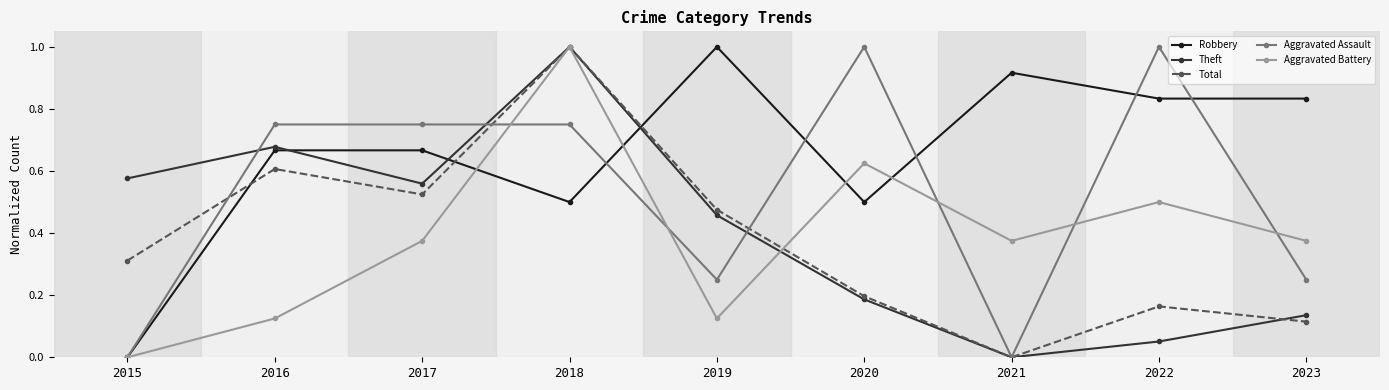

At which label does Robbery reach its minimum?

2015